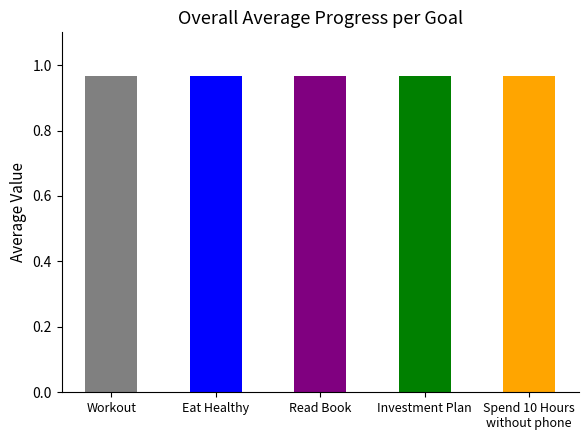

How many distinct data groups are displayed?

5